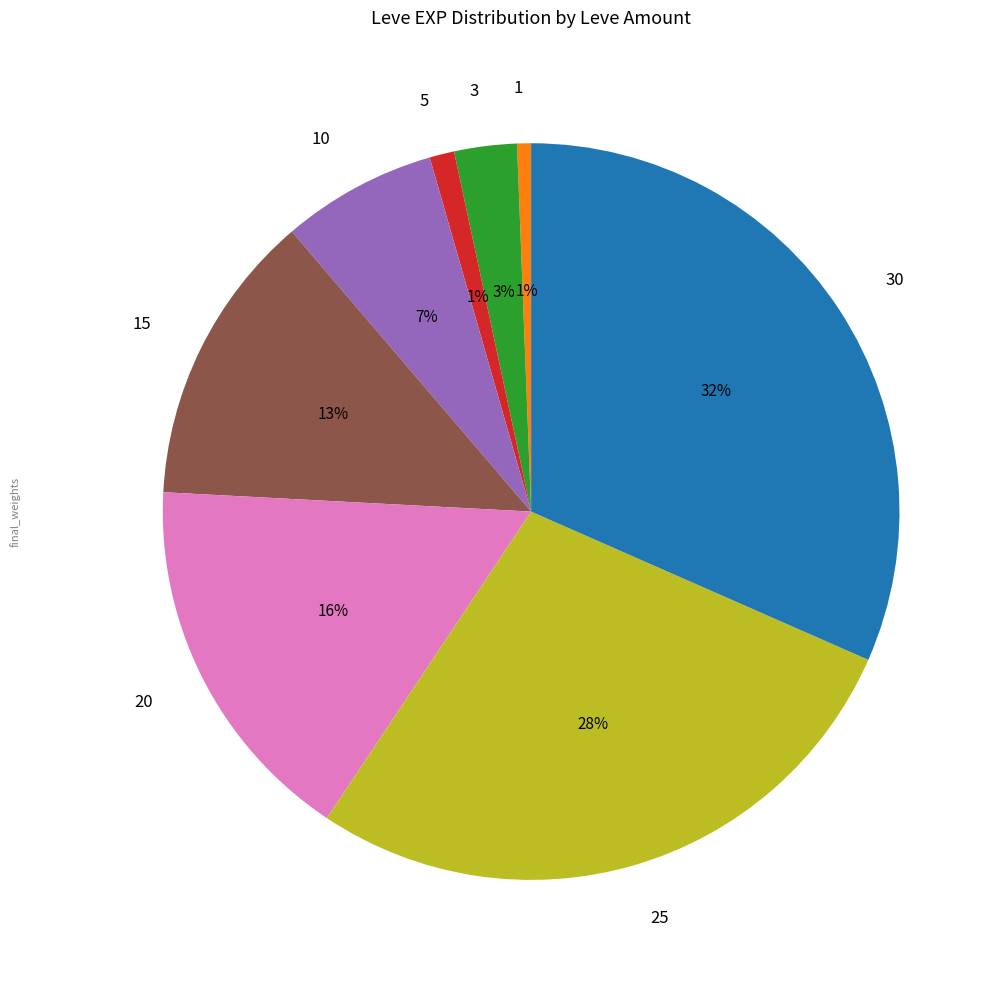

Which category has the biggest portion of the pie?

30